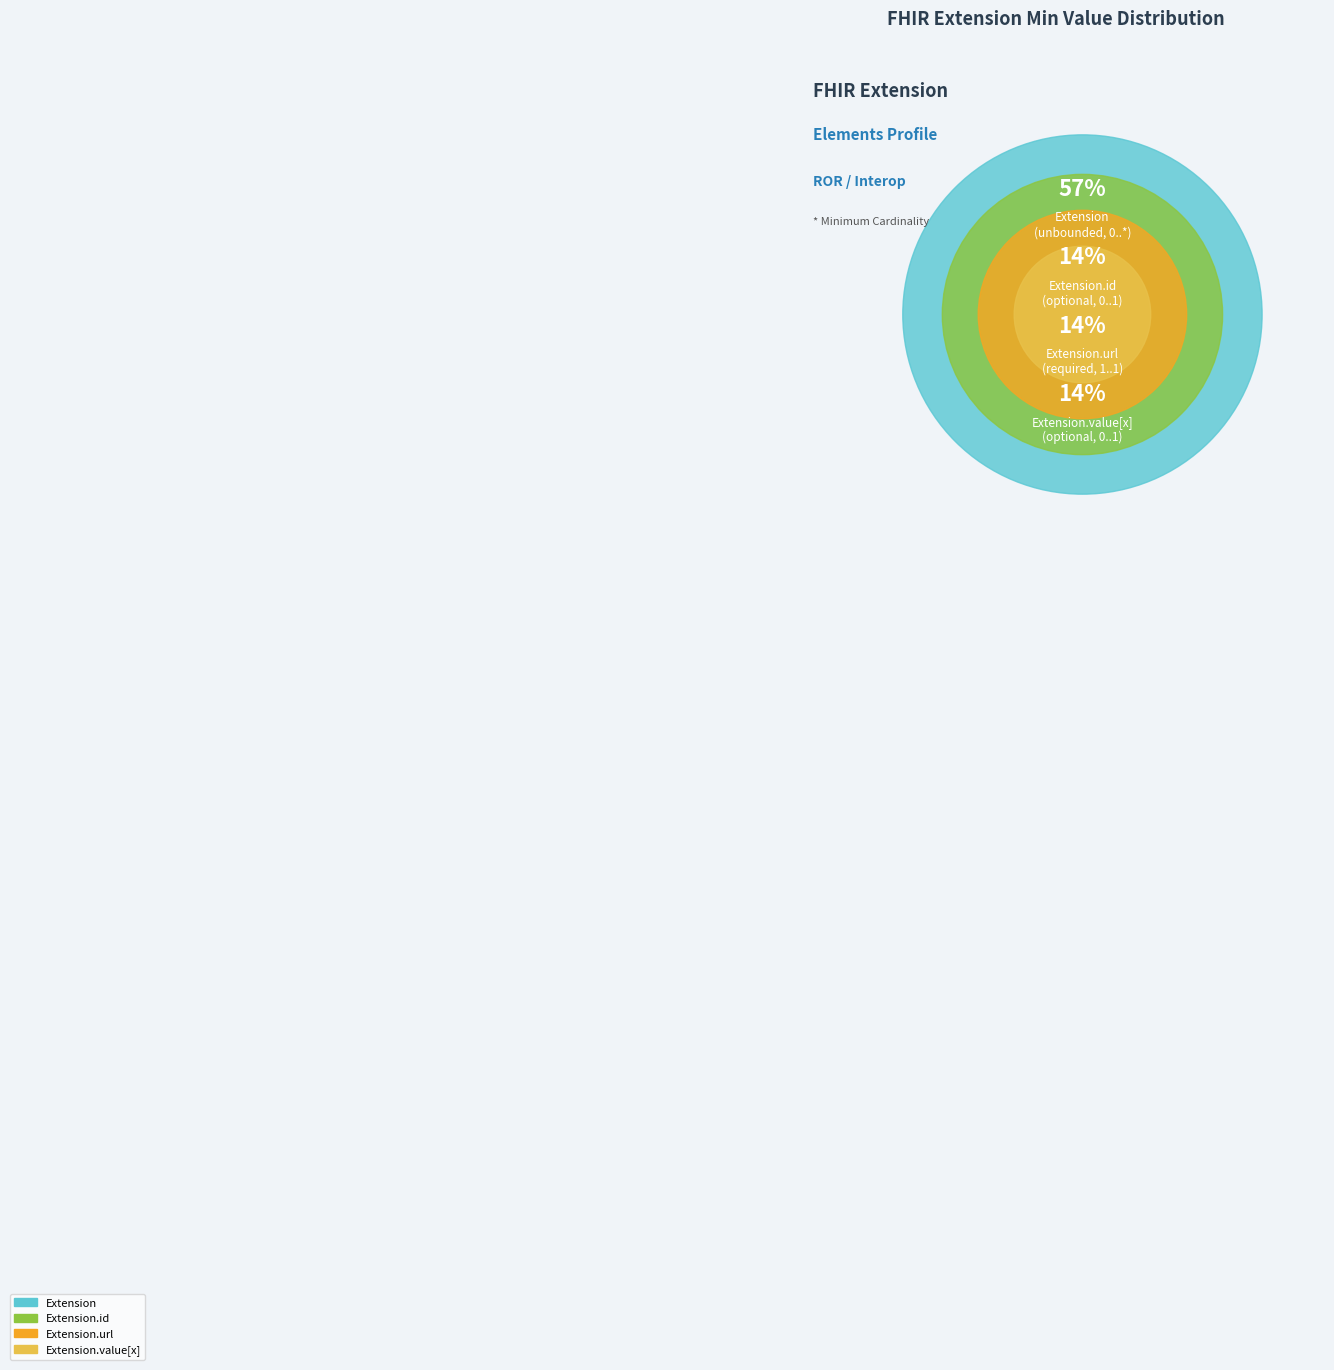

How many segments does this pie chart have?

4